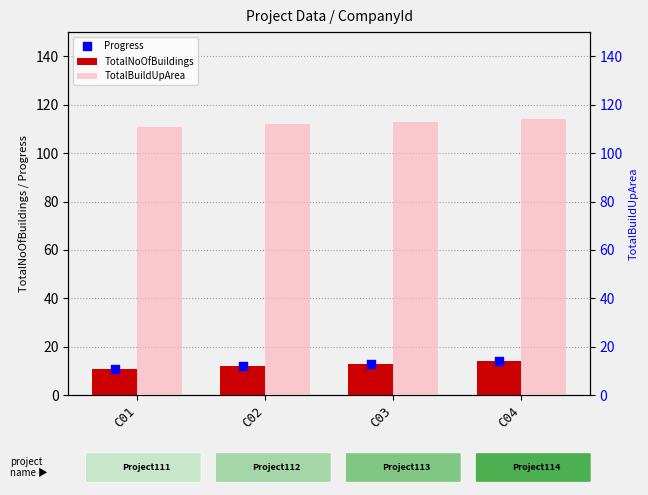

Which series has the largest Y range (max minus min)?

TotalNoOfBuildings